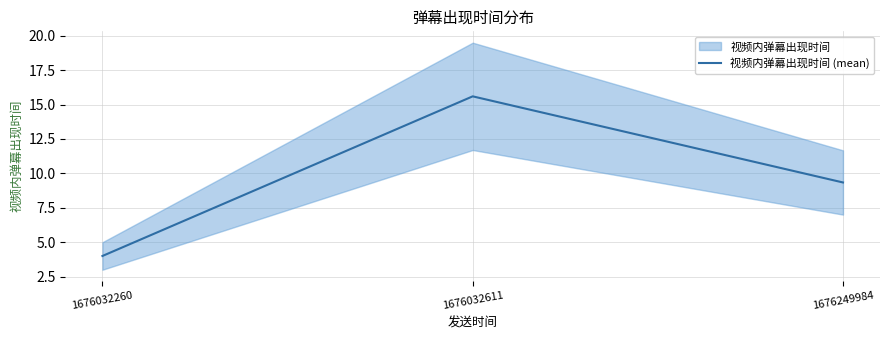

Reading right to left, extract all data points from this chart.

1676249984=9.3	1676032611=15.6	1676032260=4.0